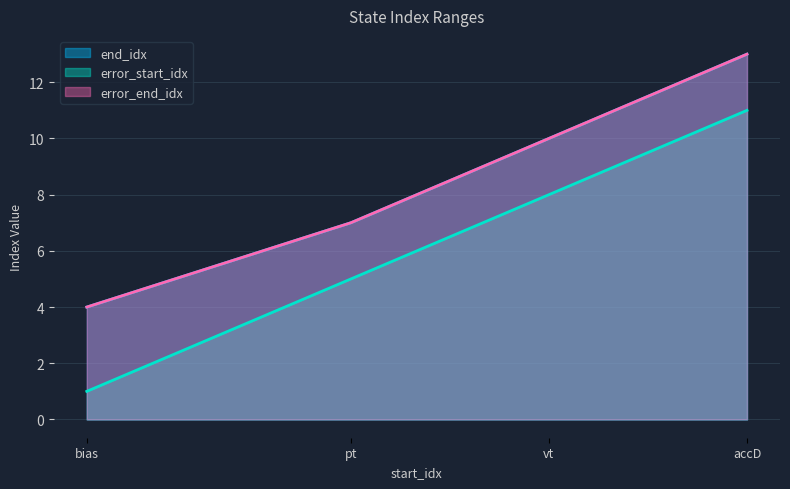

What is the difference between the maximum and minimum values in the error_start_idx series?

10